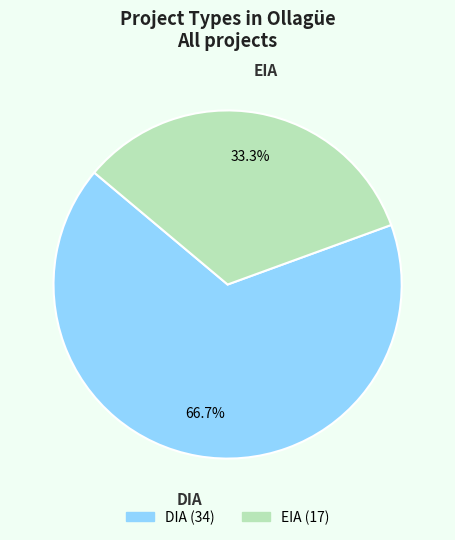

Approximately how many times larger is the value at DIA compared to EIA?

2.0